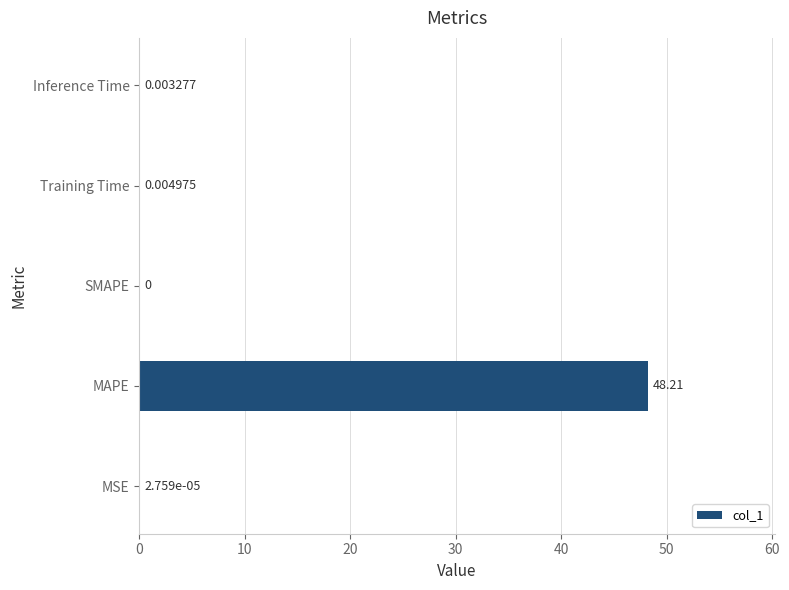

Which label corresponds to the largest value in the chart?

MAPE